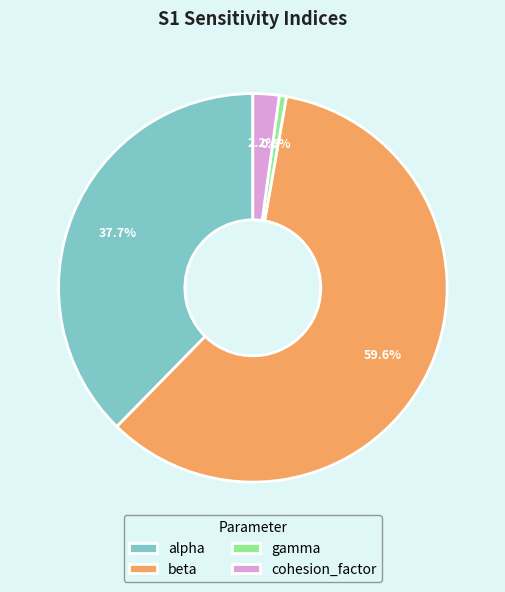

Which category accounts for the majority?

beta